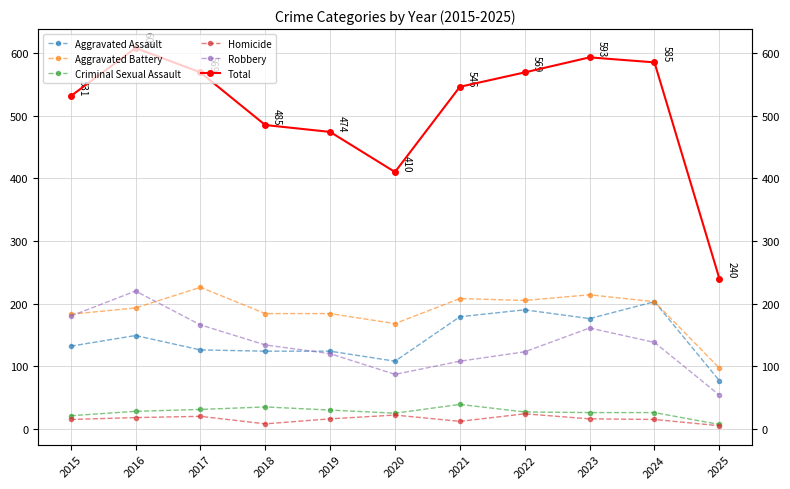

Between 2018 and 2021, which series saw the biggest shift?

Total